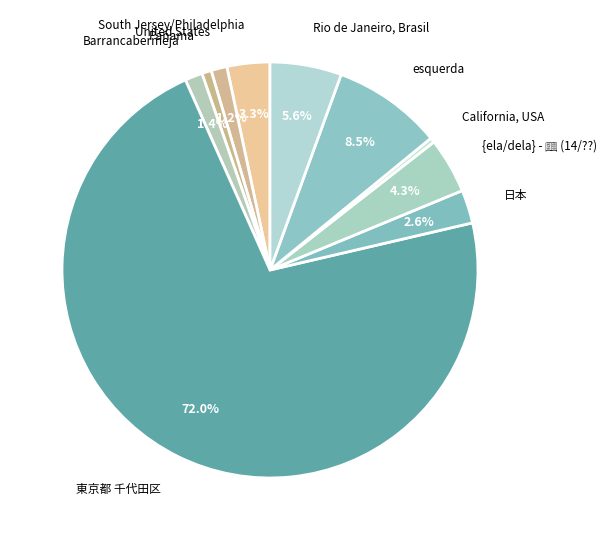

Which slice represents more than half of the pie?

東京都 千代田区